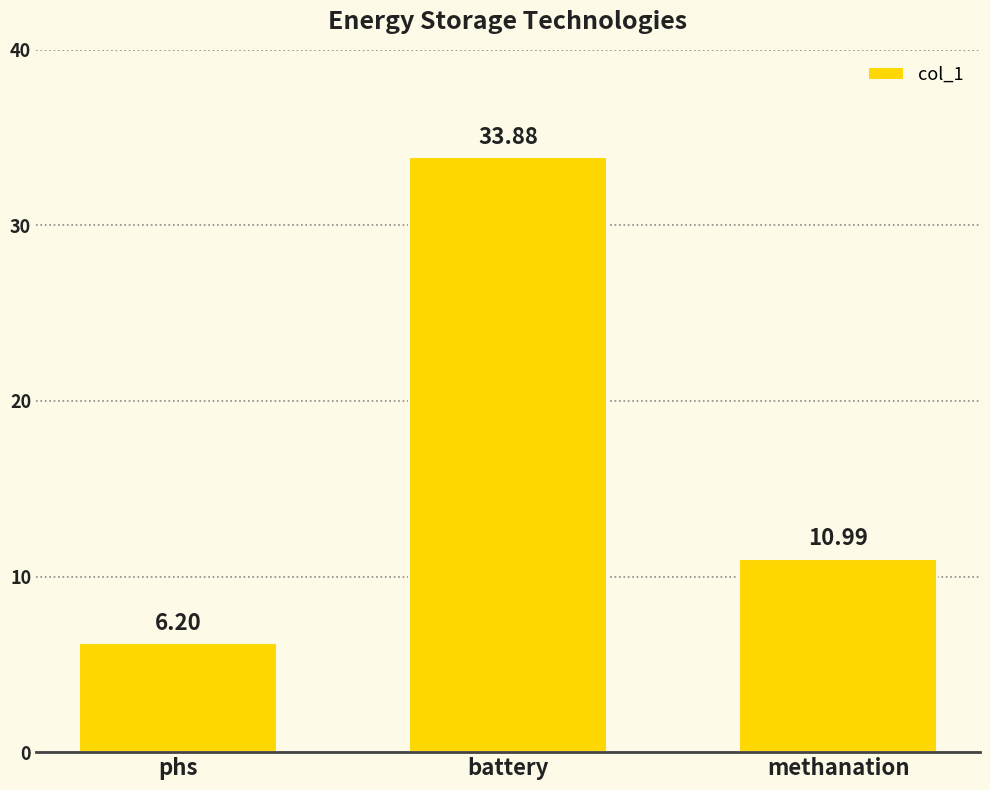

Reading left to right, extract all data points from this chart.

6.2	33.9	11.0